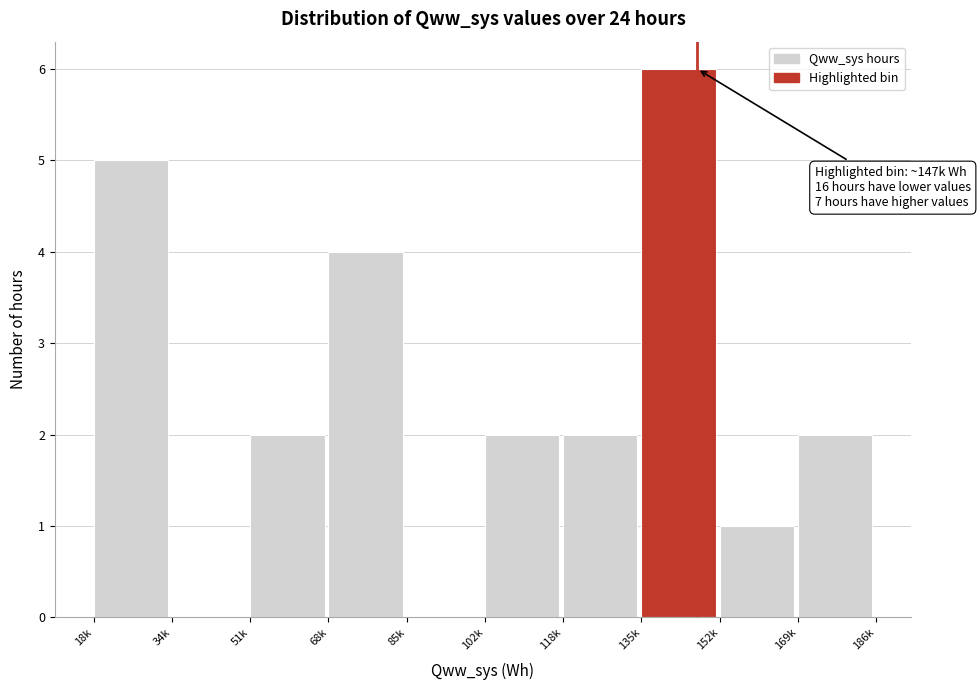

Reading left to right, transcribe all the data shown in this chart.

18k=5	34k=0	51k=2	68k=4	85k=0	102k=2	118k=2	135k=6	152k=1	169k=2